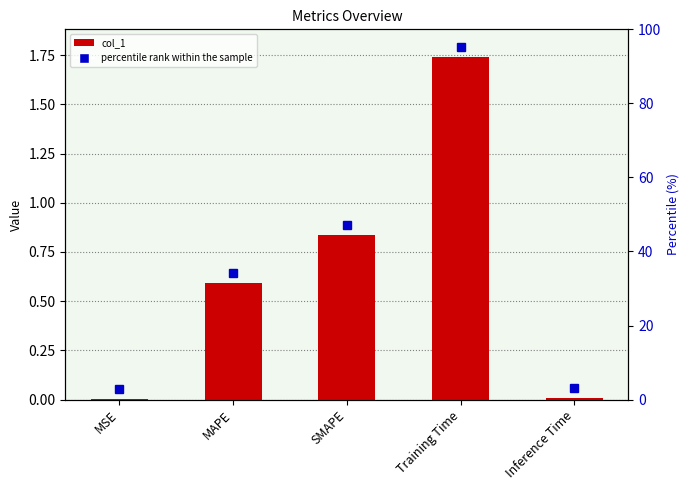

What is the maximum value shown in the chart?

1.7